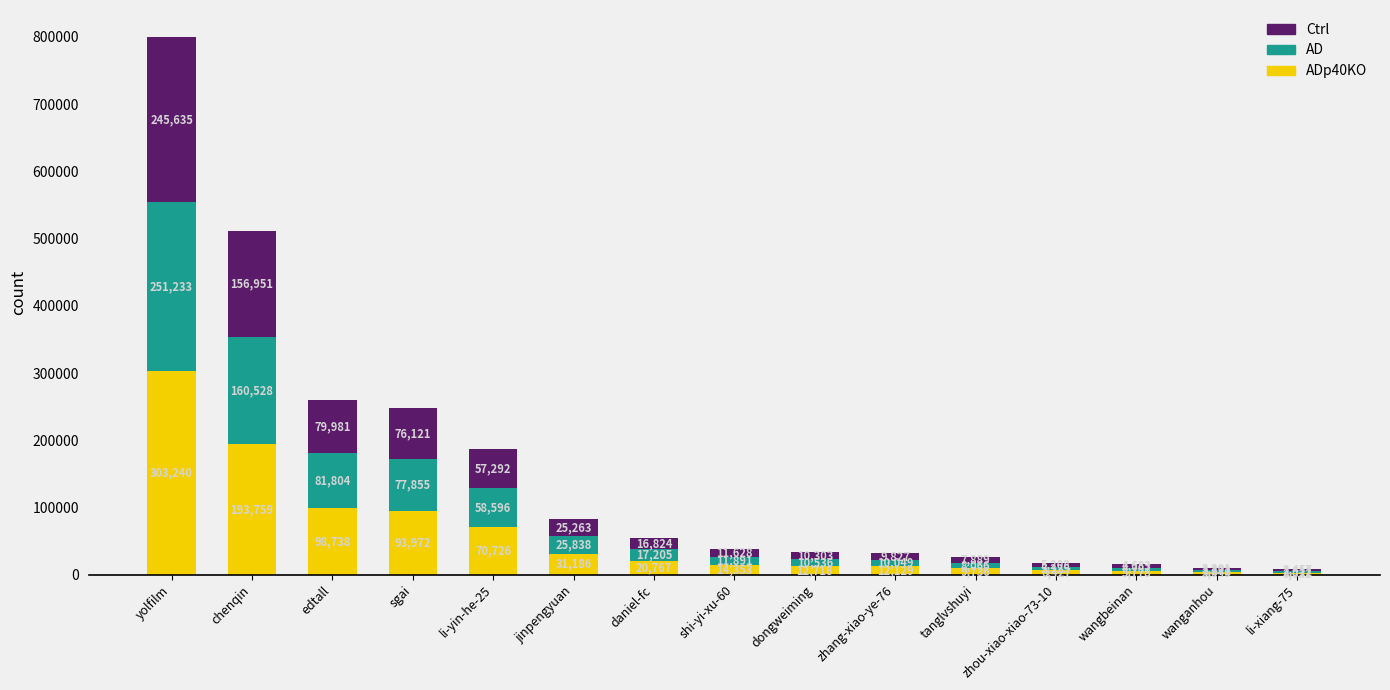

What are all the series names shown in the legend?

Ctrl, AD, ADp40KO